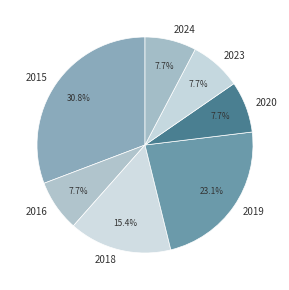

Approximately how many times larger is the value at 2018 compared to 2016?

2.0